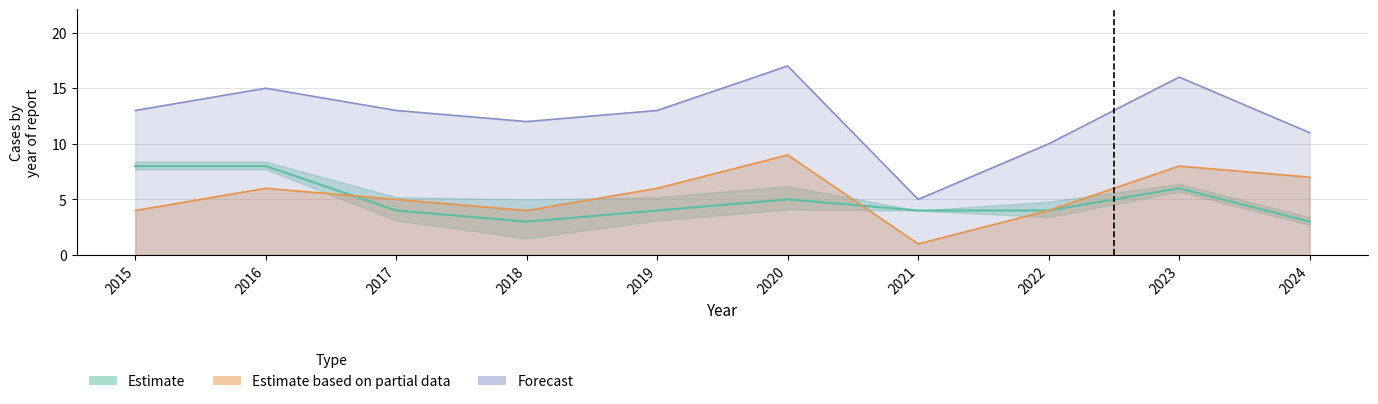

Count the number of categories in the chart.

10